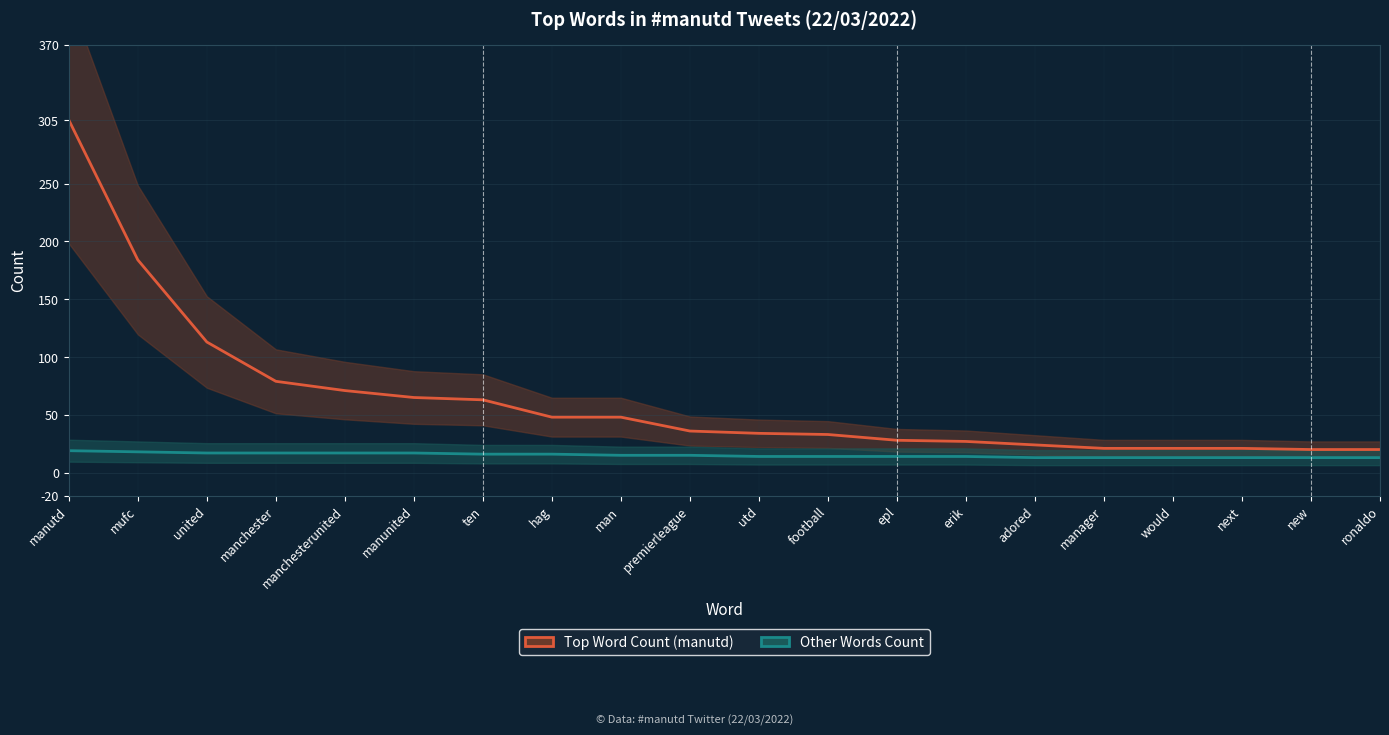

Between premierleague and next, which series saw the biggest shift?

Top Word Count (manutd)